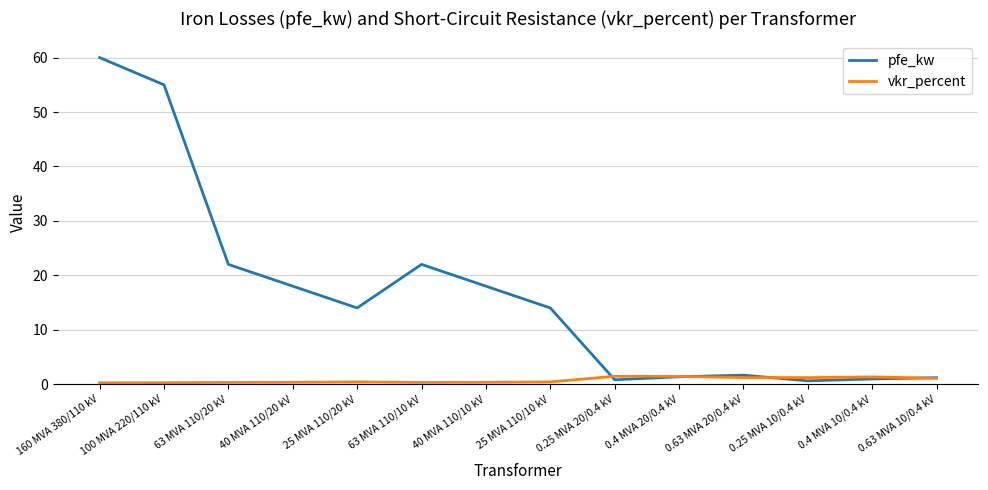

At how many categories does at least one series exceed 12?

8